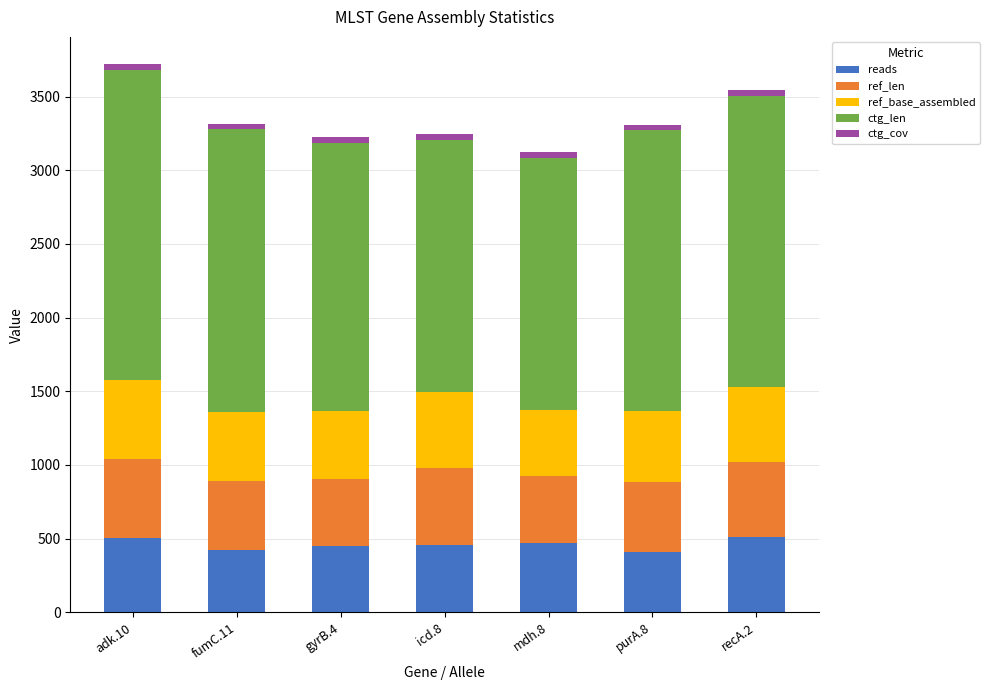

What is the highest value of the reads series?

510.0